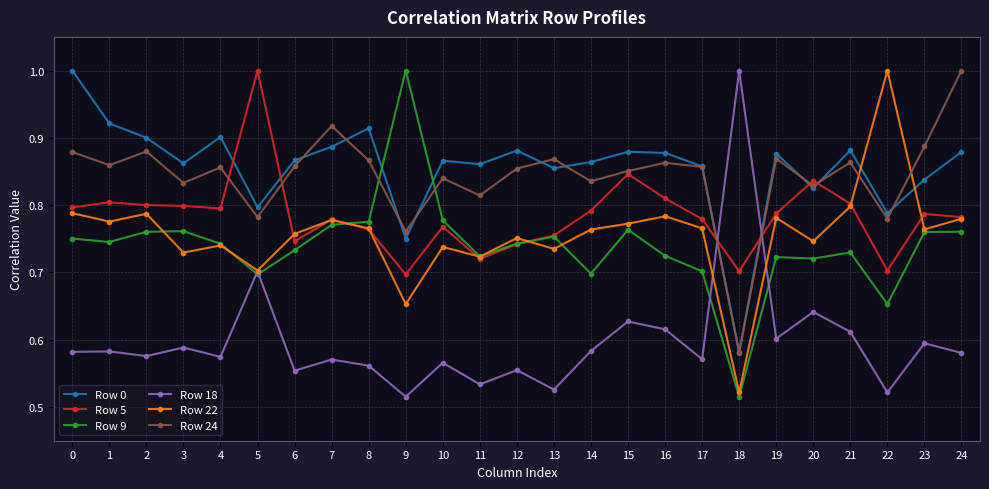

What is the difference between the highest and lowest values at 11?

0.3